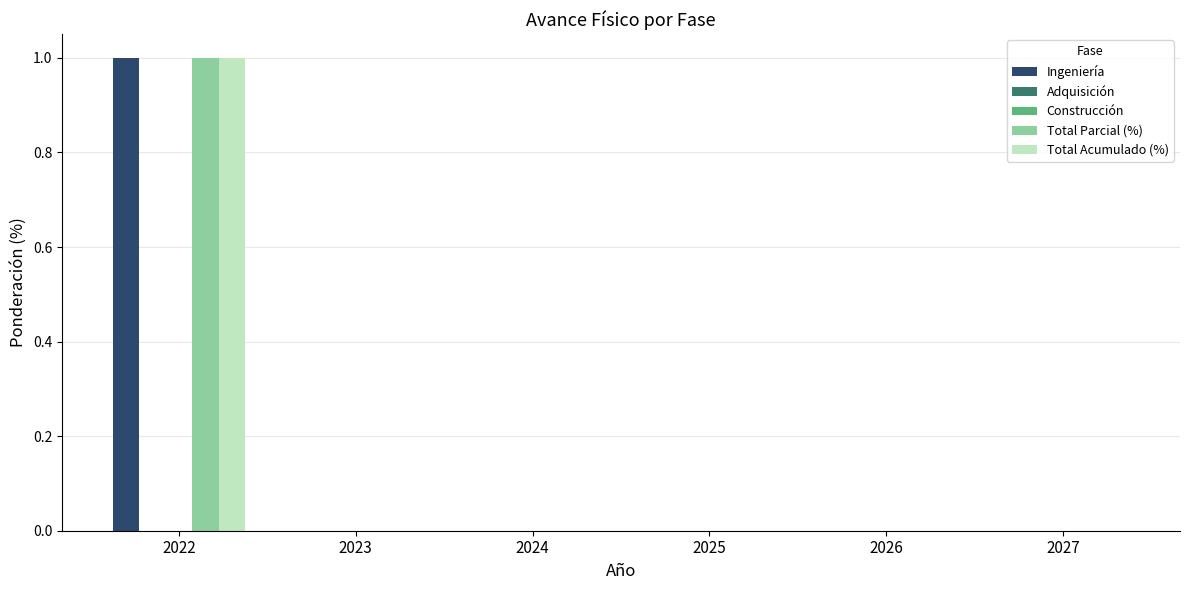

What are all the series names shown in the legend?

Ingeniería, Adquisición, Construcción, Total Parcial (%), Total Acumulado (%)